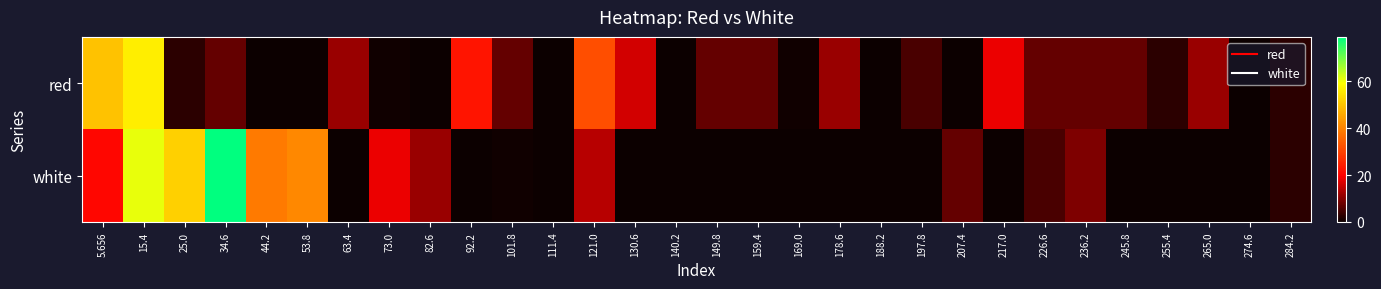

Reading left to right, what are all the values shown in this chart?

red: 5.656=49.9	15.4=56.6	25.0=2.8	34.6=7.2	44.2=0.0	53.8=0.0	63.4=11.7	73.0=0.5	82.6=0.0	92.2=22.9	101.8=7.2	111.4=0.0	121.0=31.9	130.6=16.2	140.2=0.0	149.8=7.2	159.4=7.2	169.0=0.5	178.6=11.7	188.2=0.0	197.8=5.0	207.4=0.0	217.0=18.5	226.6=7.2	236.2=7.2	245.8=7.2	255.4=2.8	265.0=11.7	274.6=0.0	284.2=2.8
white: 5.656=20.7	15.4=61.1	25.0=52.1	34.6=79.0	44.2=38.7	53.8=40.9	63.4=0.0	73.0=18.5	82.6=11.7	92.2=0.0	101.8=0.5	111.4=0.0	121.0=14.0	130.6=0.0	140.2=0.0	149.8=0.0	159.4=0.0	169.0=0.0	178.6=0.0	188.2=0.0	197.8=0.0	207.4=7.2	217.0=0.0	226.6=5.0	236.2=9.5	245.8=0.0	255.4=0.0	265.0=0.0	274.6=0.0	284.2=2.8